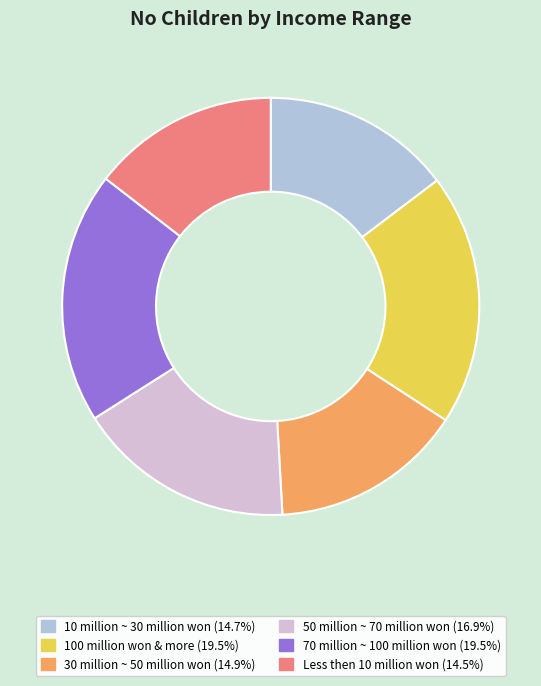

Is 50 million ~ 70 million won the majority of the pie?

No